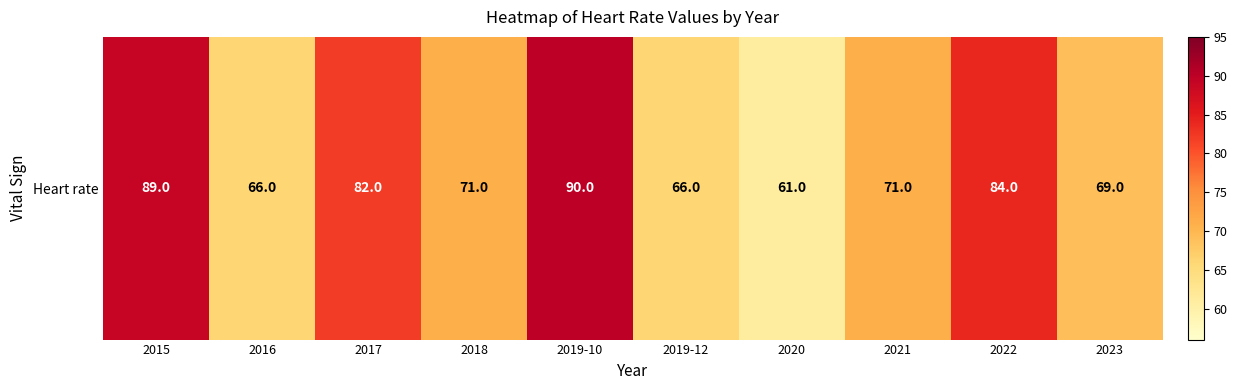

Between 2016 and 2019-10, which is larger?

2019-10